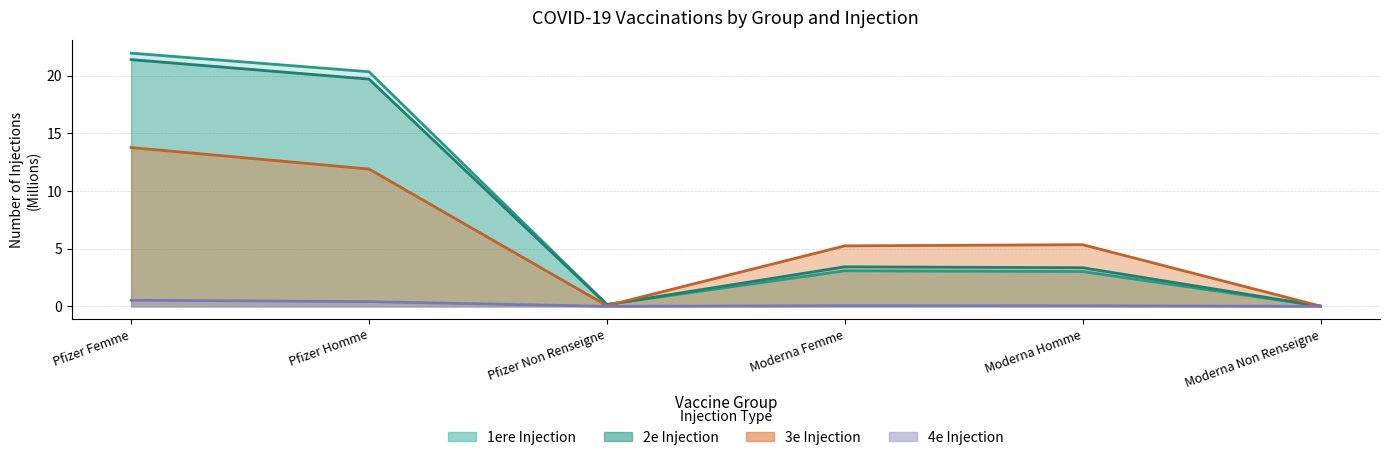

At which label does 2e Injection reach its peak?

Pfizer Femme